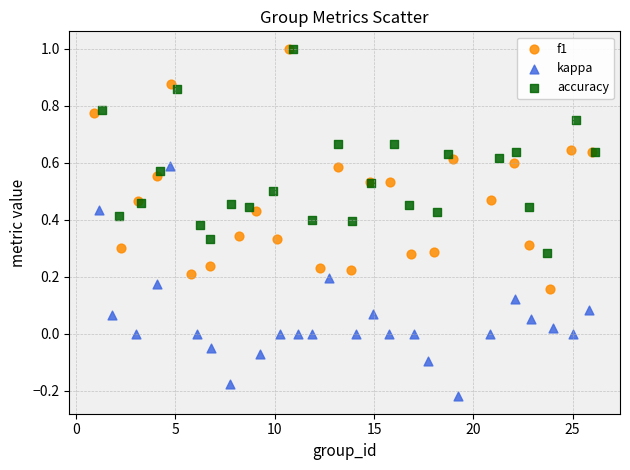

Which series contains the lowest Y value?

kappa